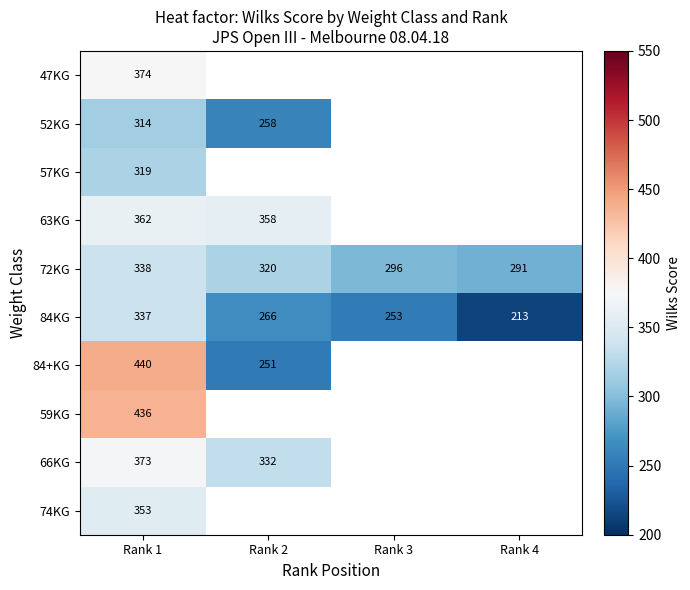

Rank the series at Rank 1 from highest to lowest value.

84+KG, 59KG, 47KG, 66KG, 63KG, 74KG, 72KG, 84KG, 57KG, 52KG